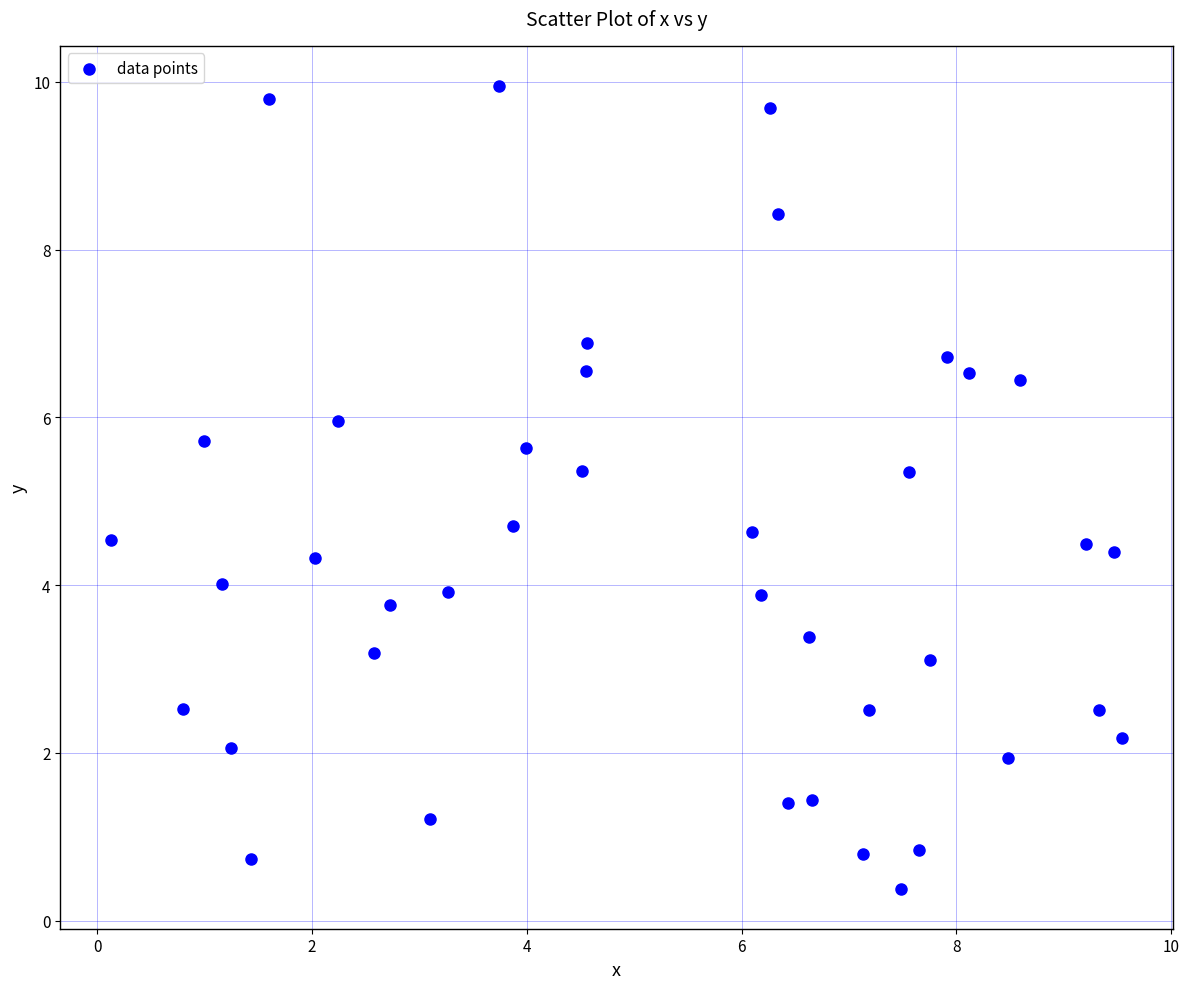

What is the range of X values (max minus min)?

9.4